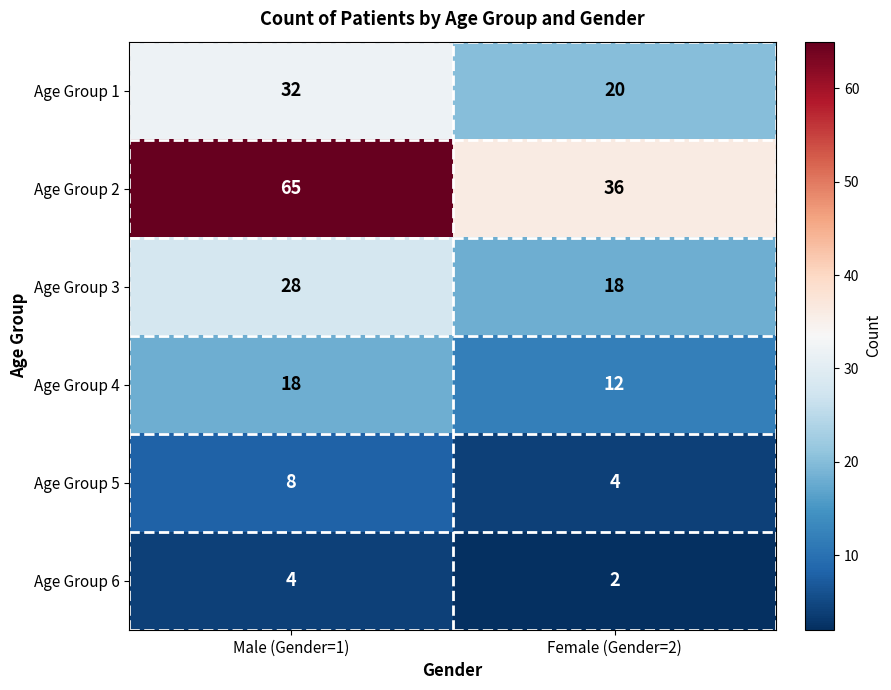

Which series has the largest range (max minus min)?

Age Group 2